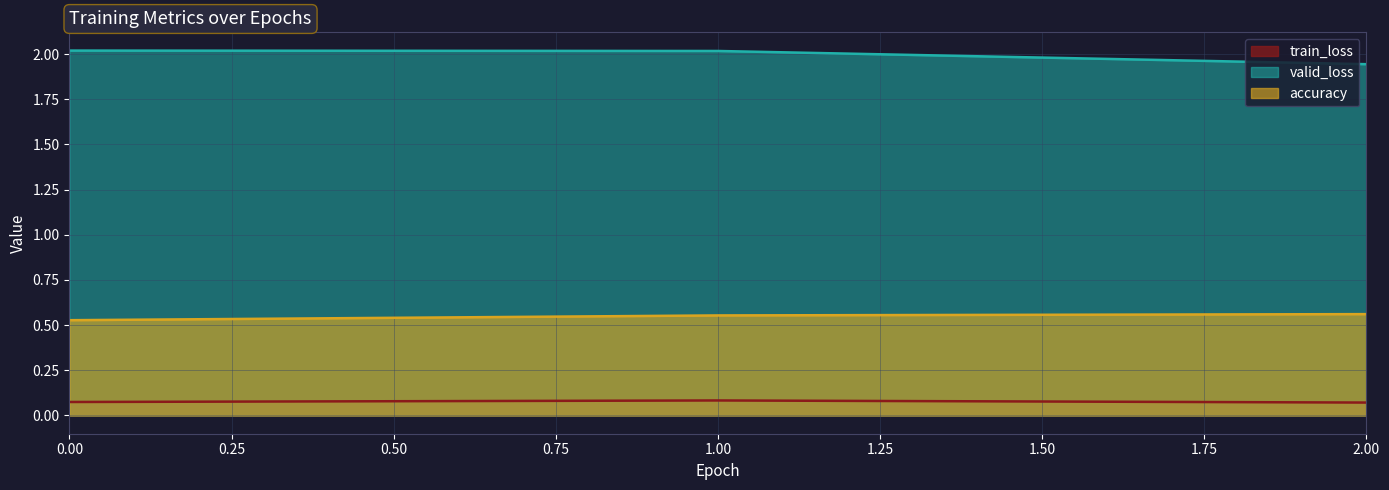

Which series has the largest range (max minus min)?

valid_loss